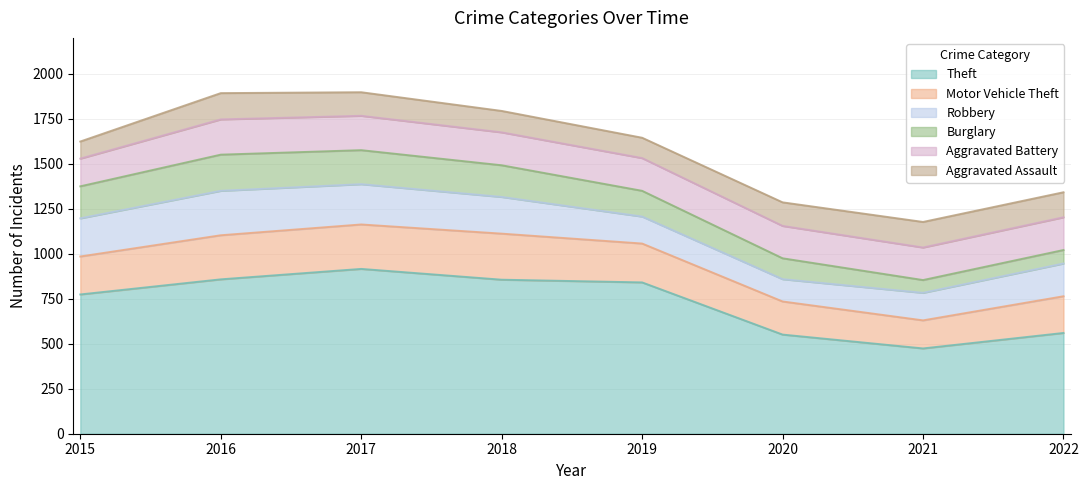

How many data points in Aggravated Battery are less than 182?

3